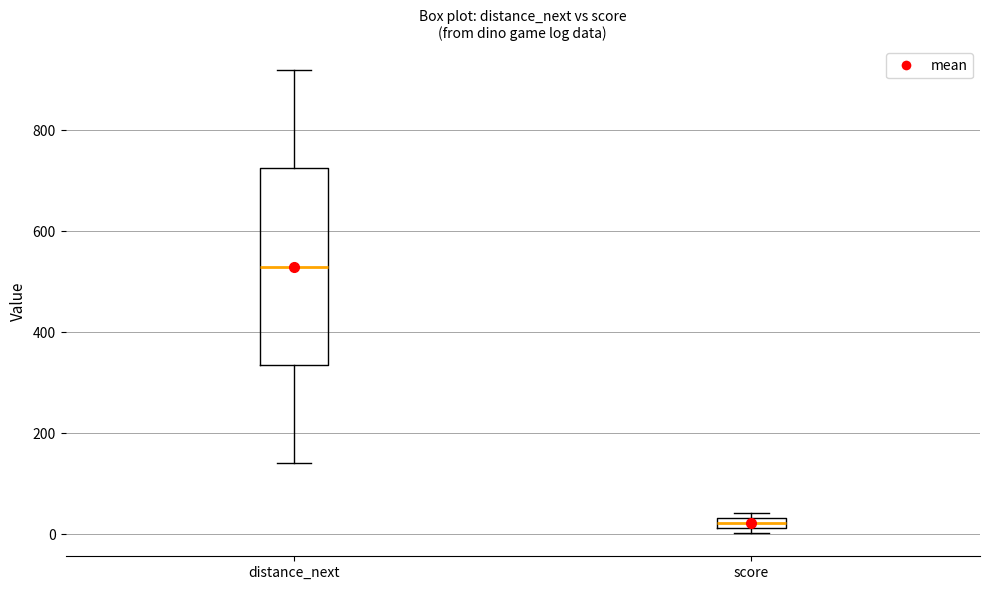

Where is the lower edge of the box for score on the y-axis? The values are not printed on the chart, so give them approximately, as read against the axis.

20